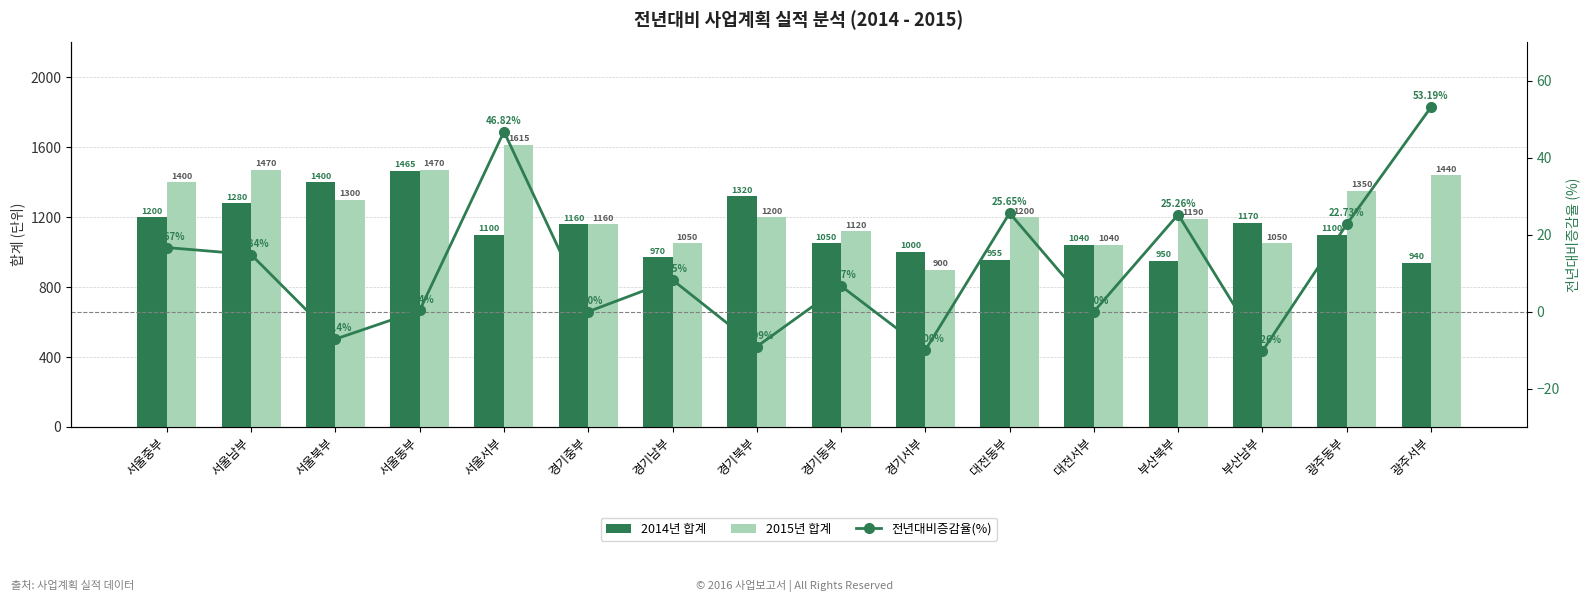

How many series are shown in this chart?

3